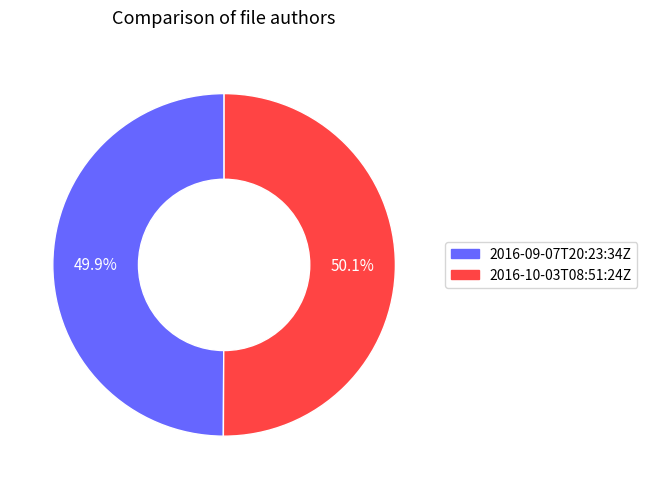

Is the sum of 2016-10-03T08:51:24Z and 2016-09-07T20:23:34Z greater than half?

Yes